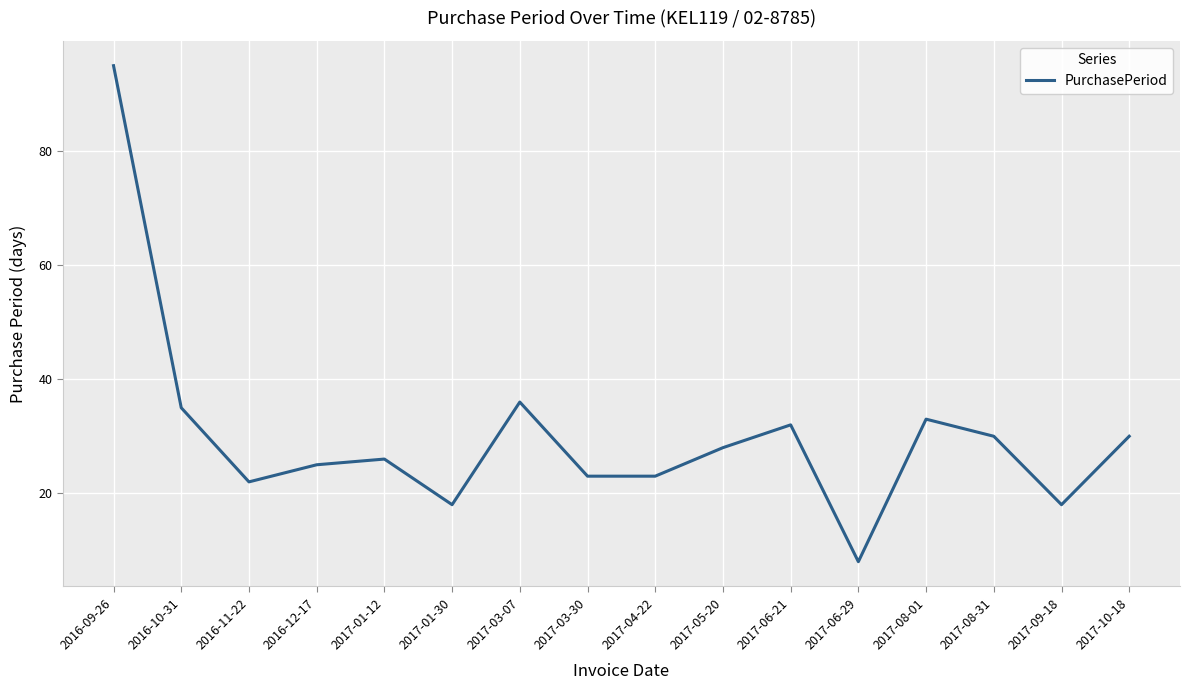

What is the approximate value at 2017-09-18, to the nearest 5?

20